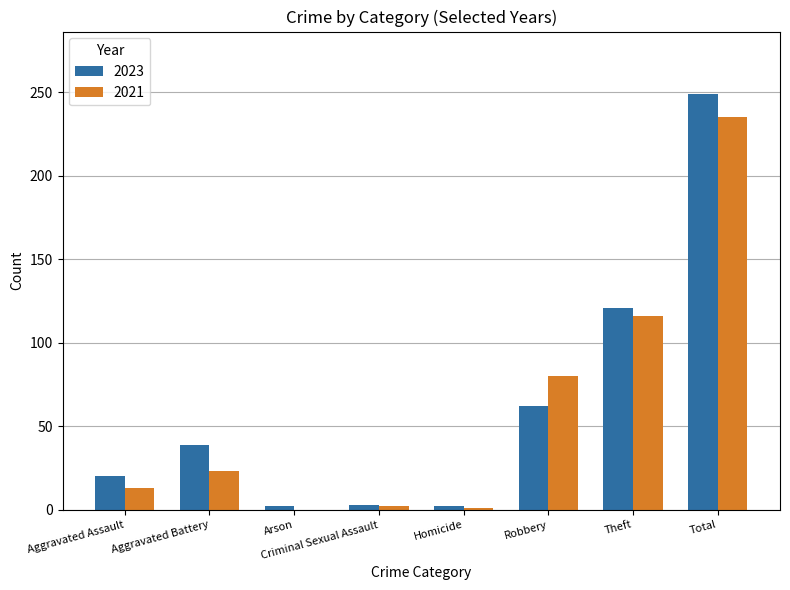

True or false: 2023 has a value of 121 at Theft.

True